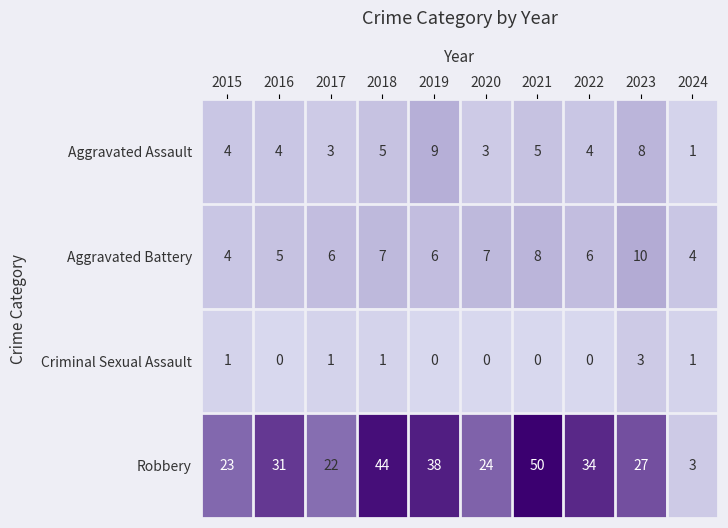

What is the difference between the maximum and minimum values in the Robbery series?

47